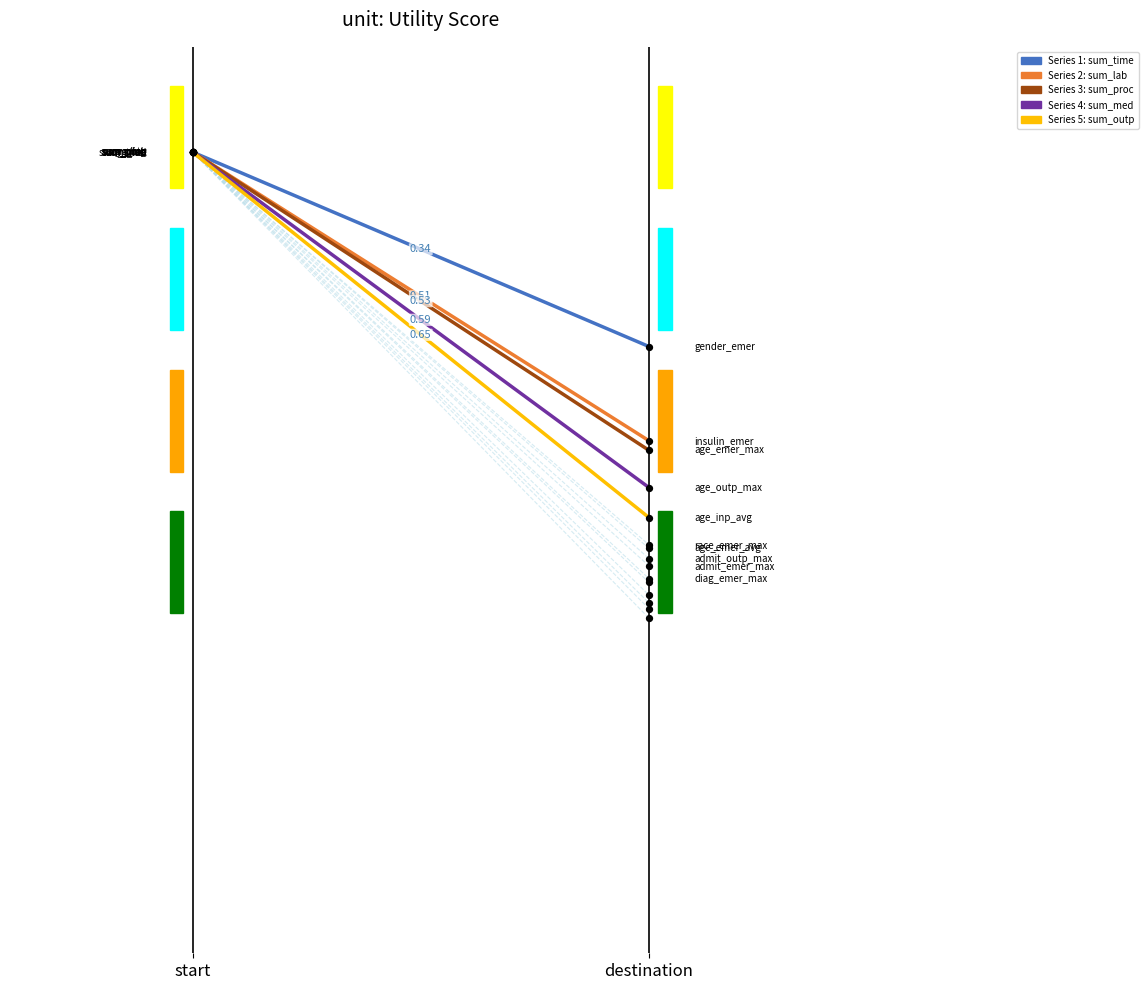

Which series reaches the maximum Y coordinate?

sum_time → gender_emer